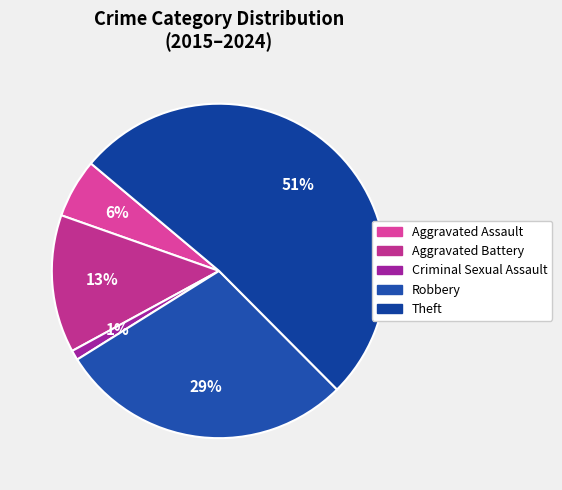

What percentage is the Robbery slice, to the nearest percent?

29%